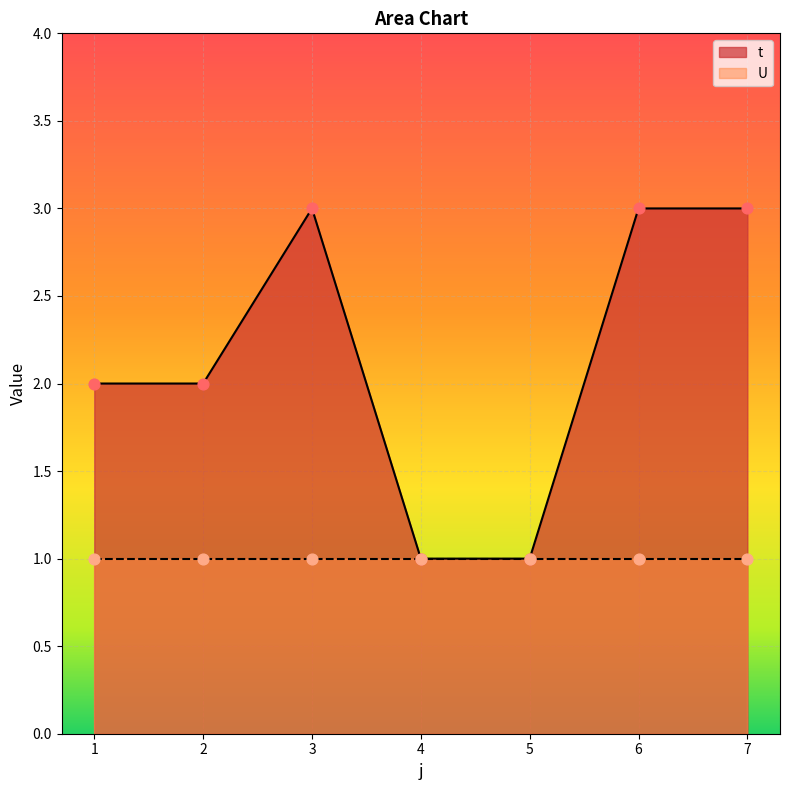

What is the change in value from 2 to 5?

-1